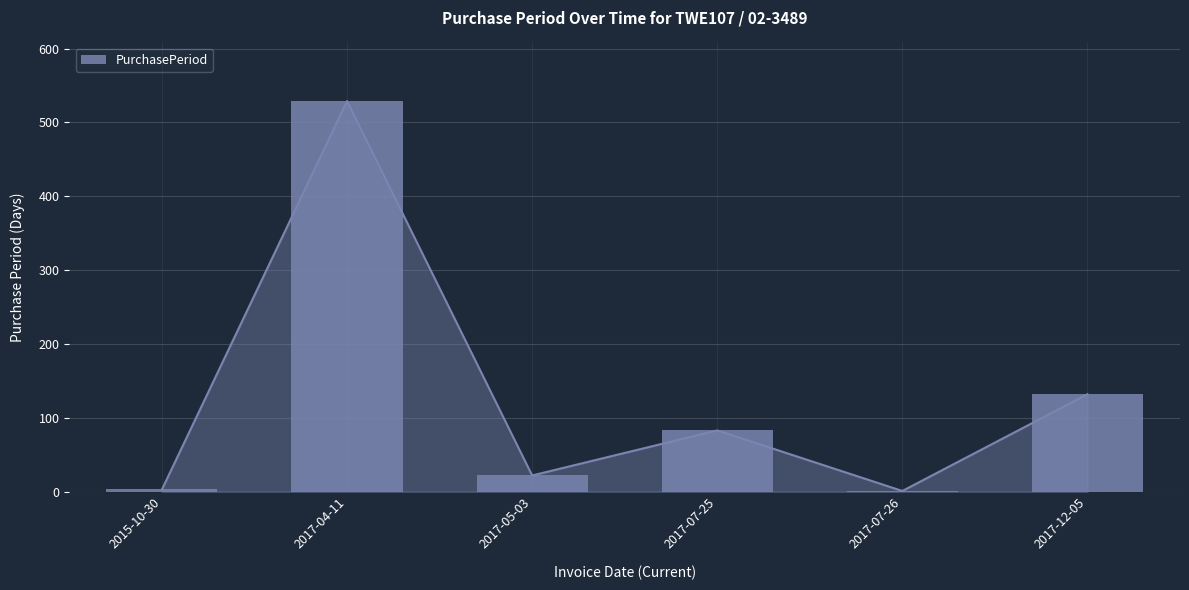

How many bars are there in total?

6